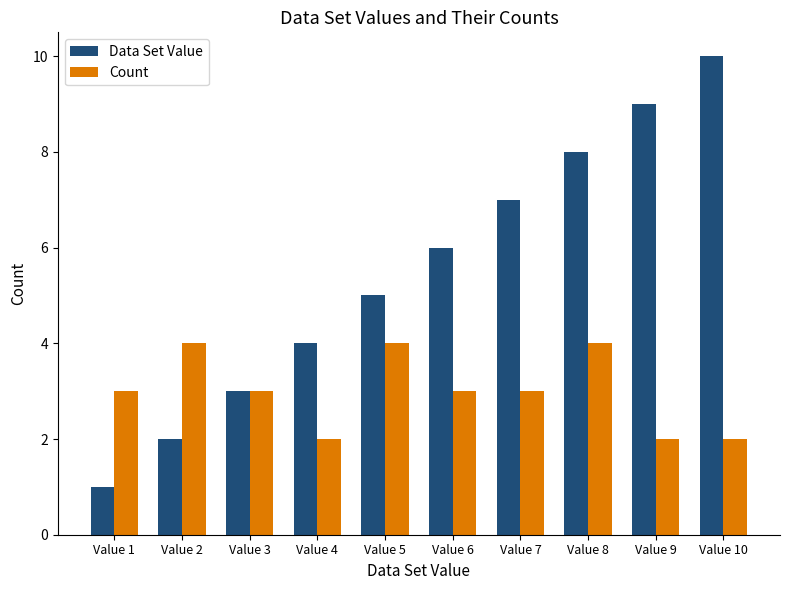

How many distinct data groups are displayed?

2